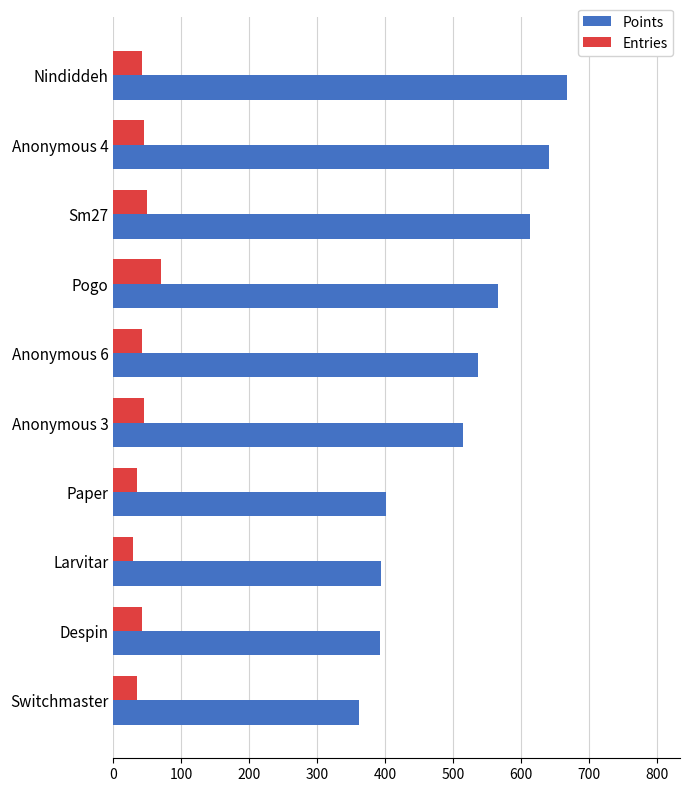

What is the spread (max minus min) of values at Nindiddeh?

625